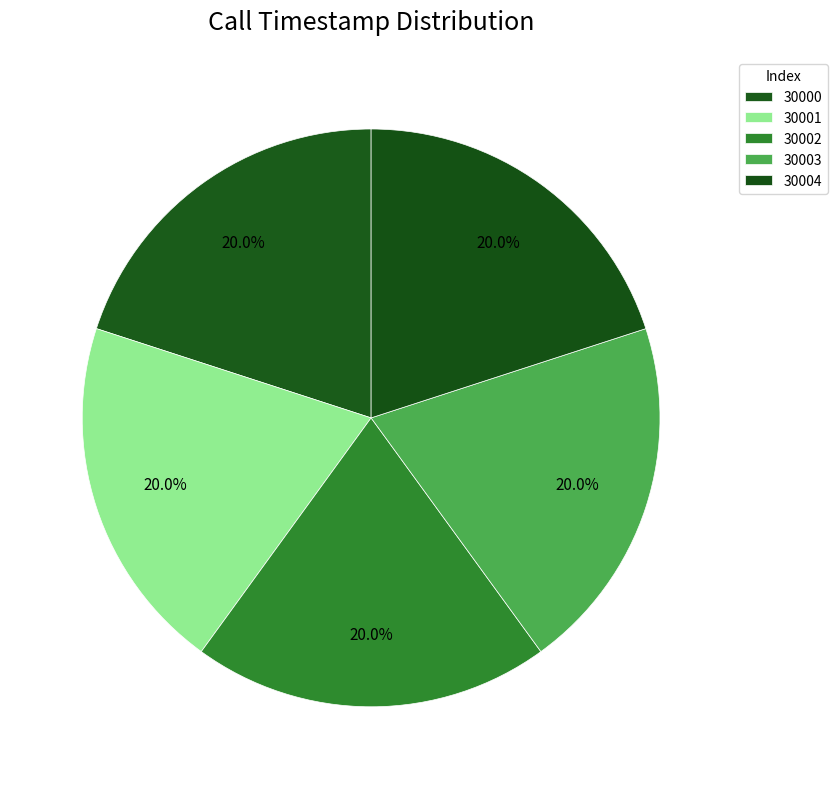

What percentage do 30000 and 30004 together represent?

40.0%